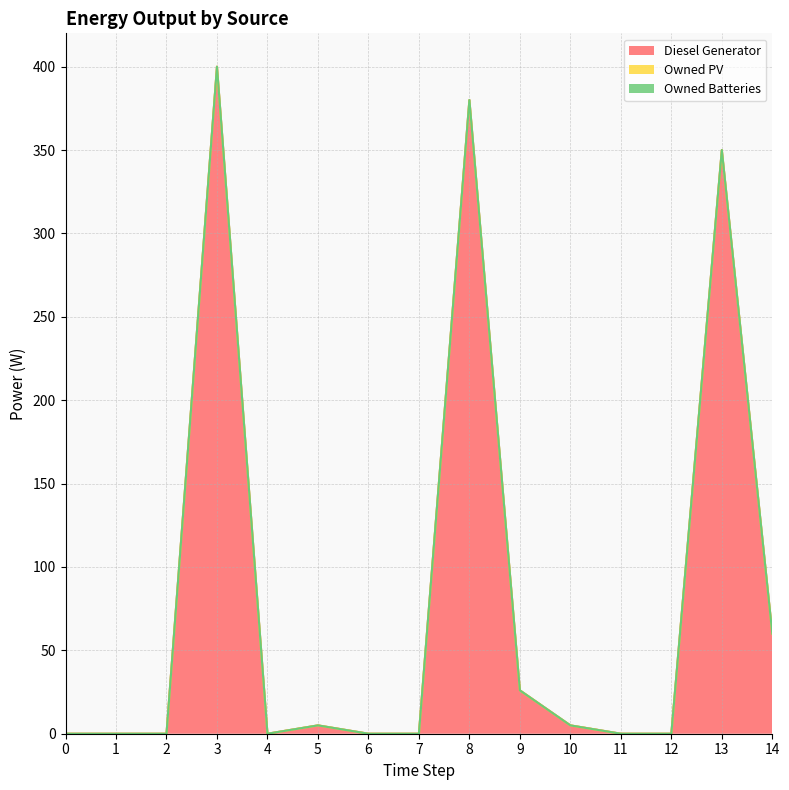

True or false: Owned Batteries and Diesel Generator cross at least once.

False